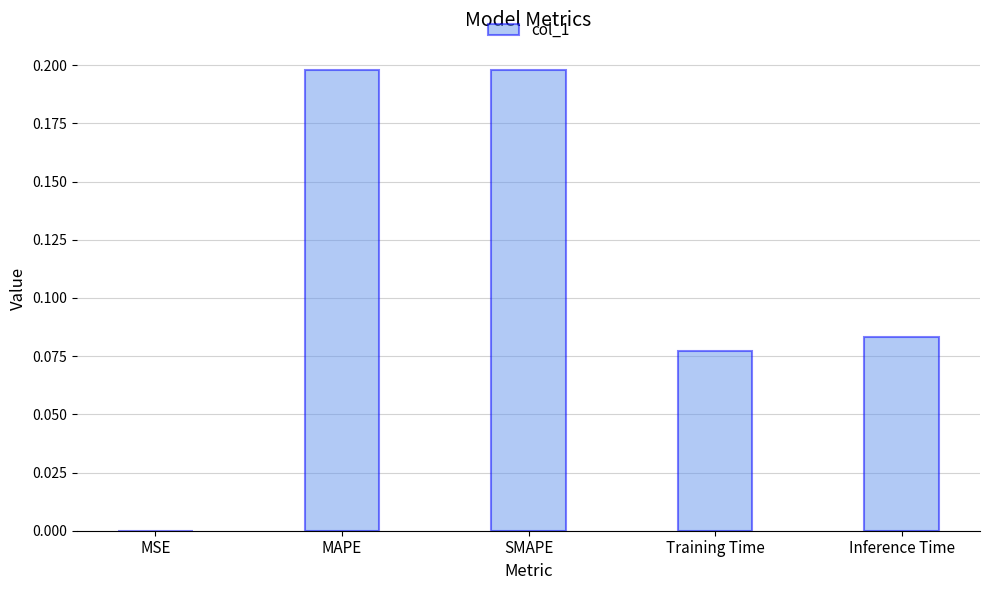

Between MSE and Inference Time, which is larger?

Inference Time